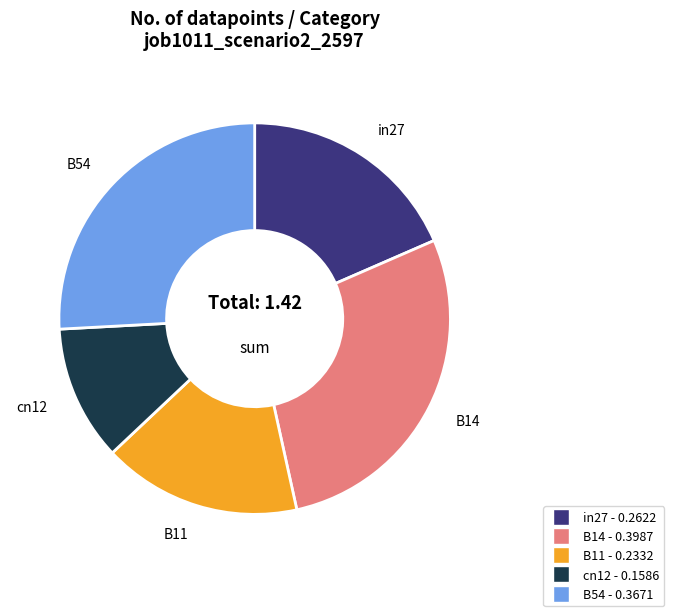

Between B54 and B11, which is larger?

B54